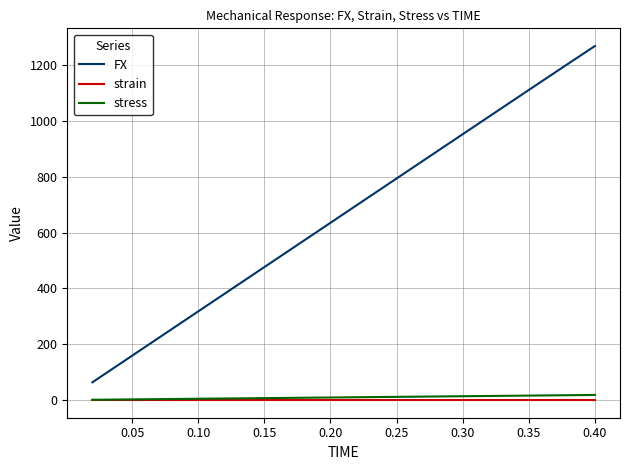

What is the greatest value displayed?

1268.0